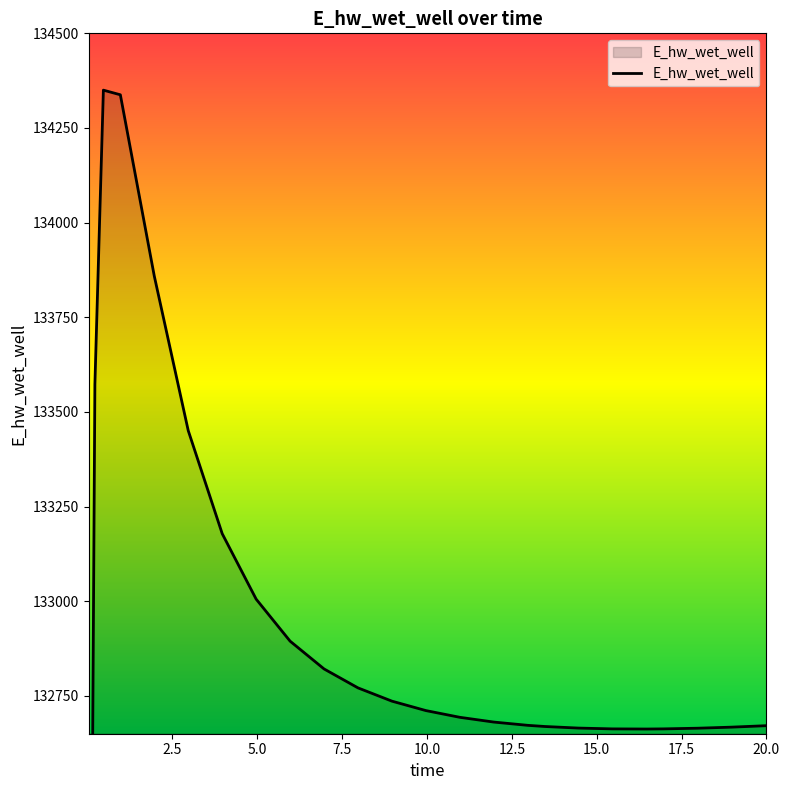

Approximately how many times larger is the value at 5.96875 compared to 10.96875?

1.0